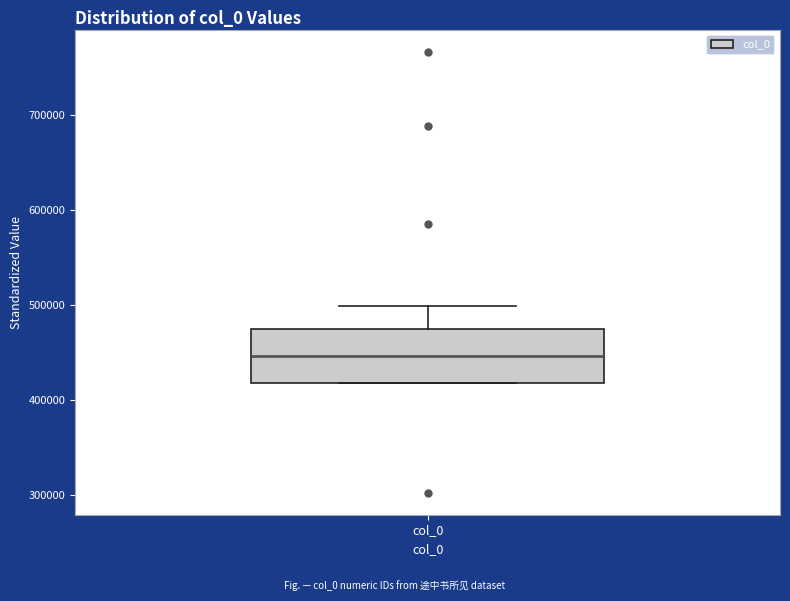

Where is the lower edge of the box for col_0 on the y-axis? The values are not printed on the chart, so give them approximately, as read against the axis.

420000